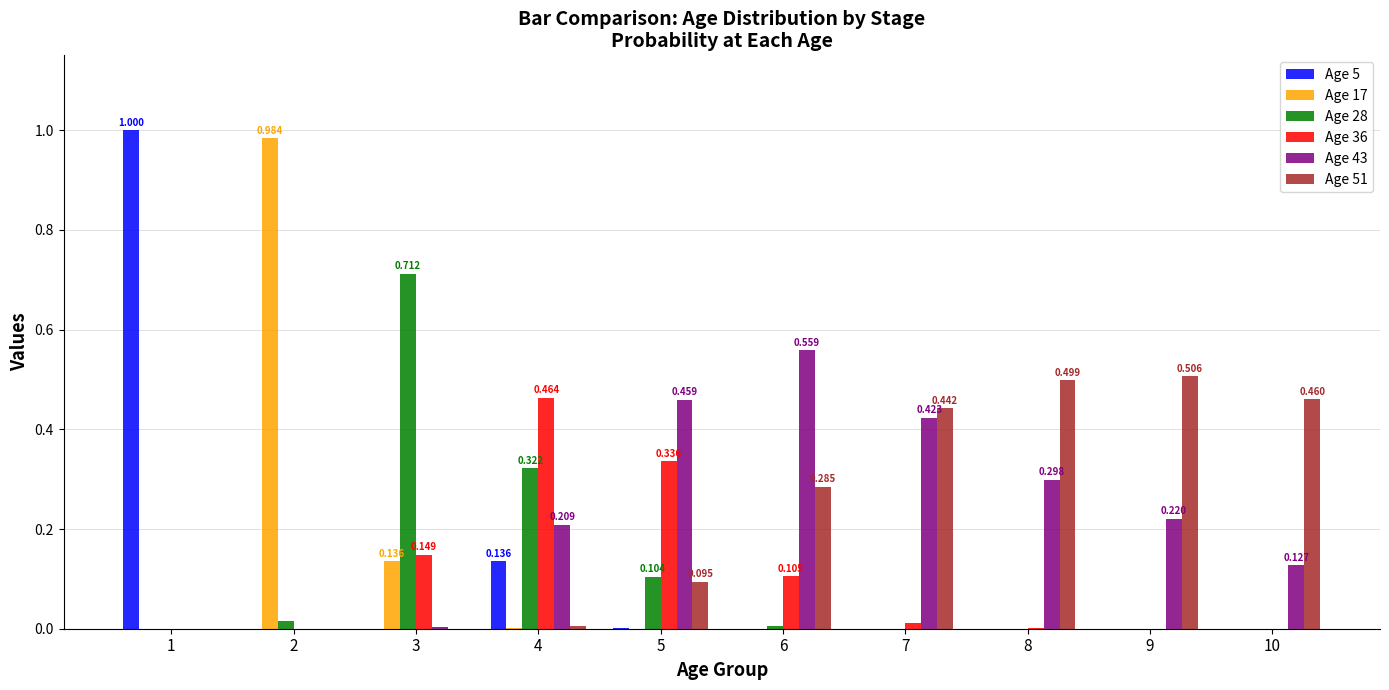

Is it true that Age 5 equals 0.0 at 7?

True